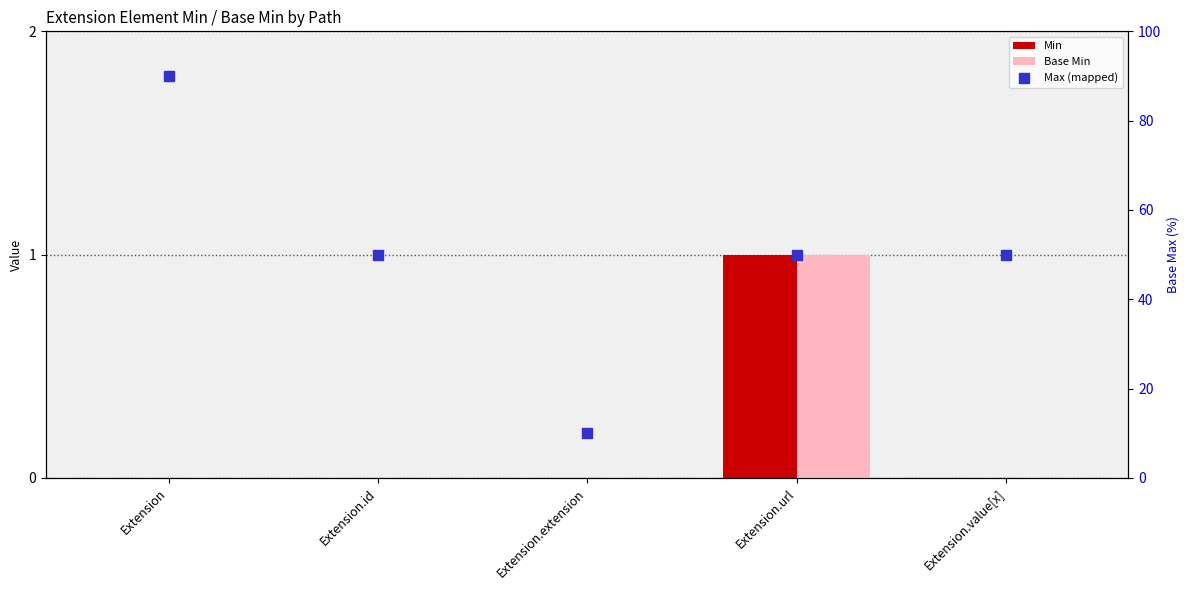

Is the value of Min at Extension.value[x] greater than the value of Base Min at Extension.value[x]?

No